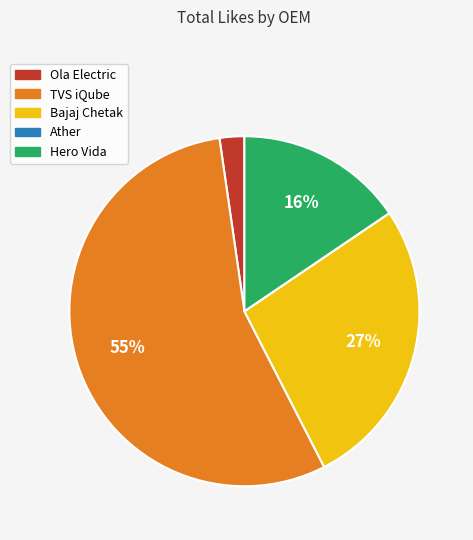

Do TVS iQube and Ola Electric together represent more than half of the pie?

Yes